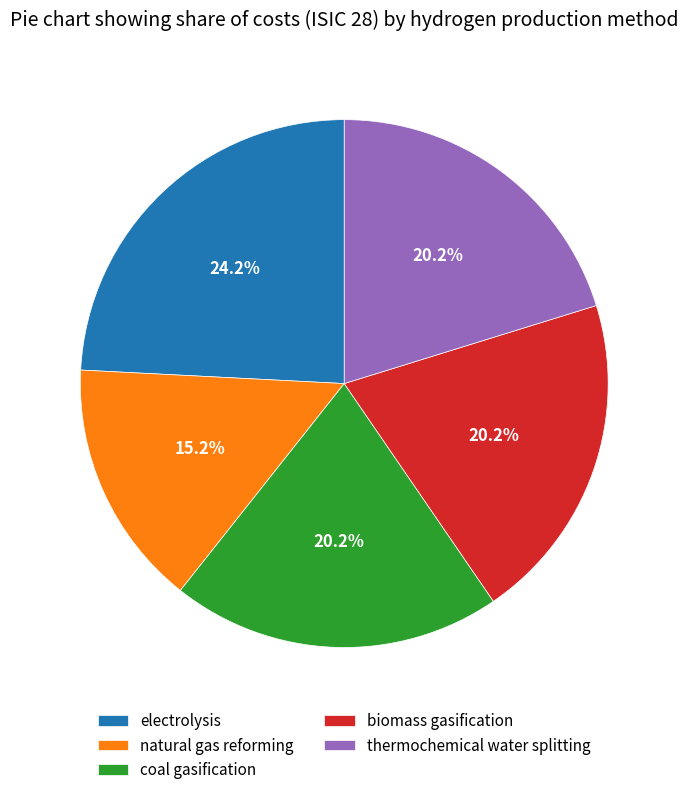

How many segments does this pie chart have?

5